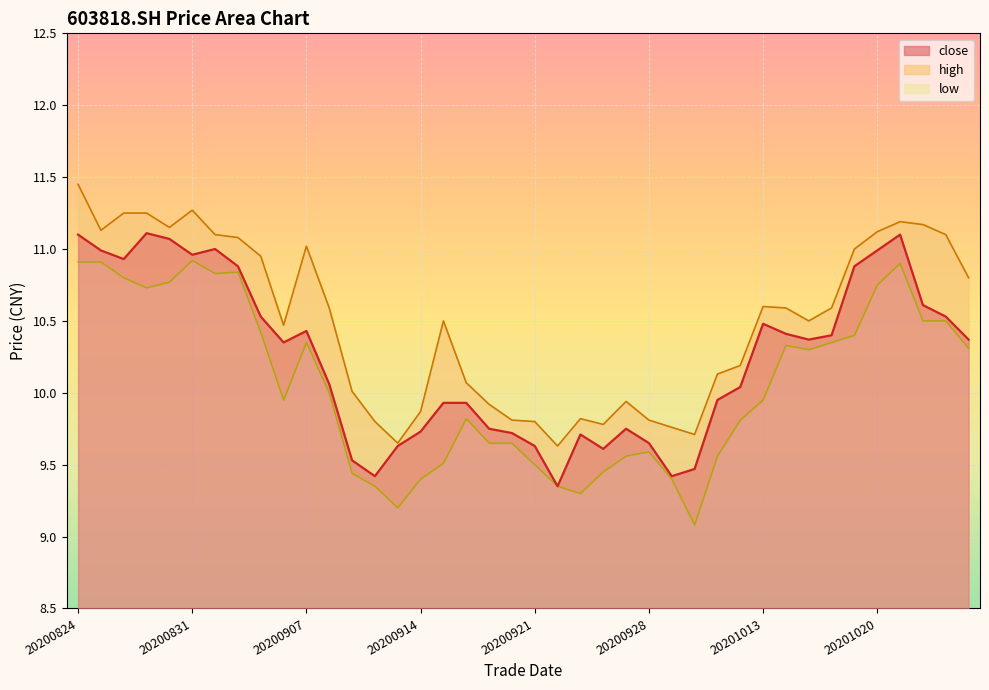

True or false: low and close intersect in this chart.

False